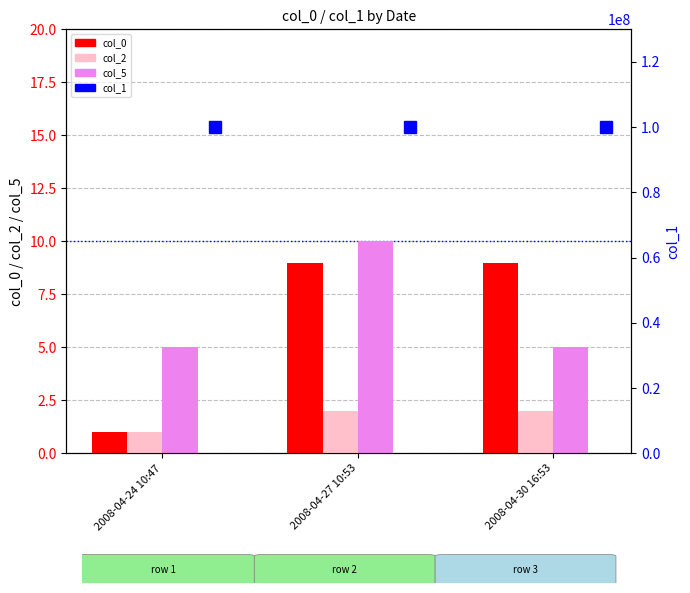

Where is col_5 nearest to the value 7?

2008-04-24 10:47